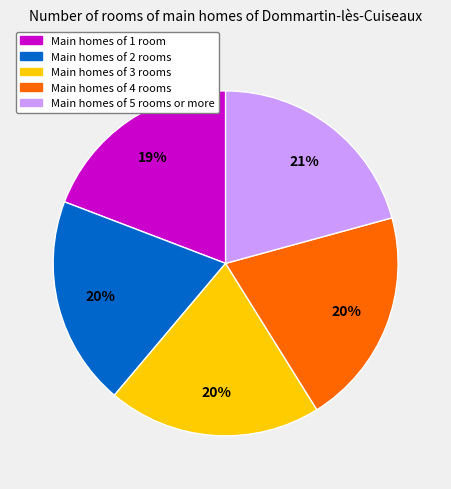

To the nearest percent, what is the difference between the largest and smallest slice percentages?

2%